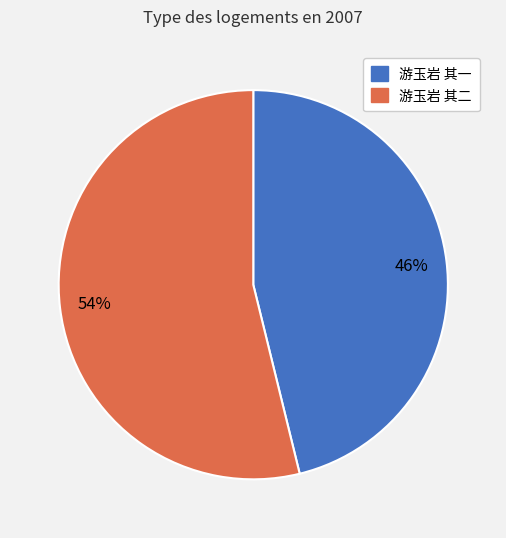

What is the majority slice?

游玉岩 其二